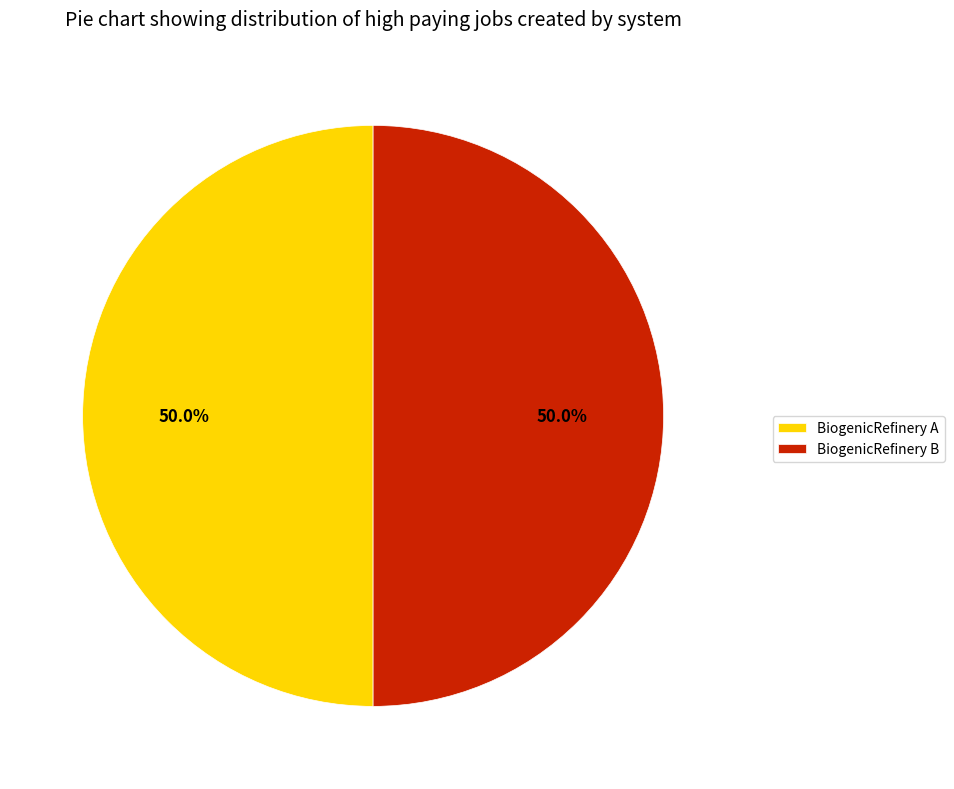

Combined, what portion of the pie is BiogenicRefinery B and BiogenicRefinery A?

100.0%